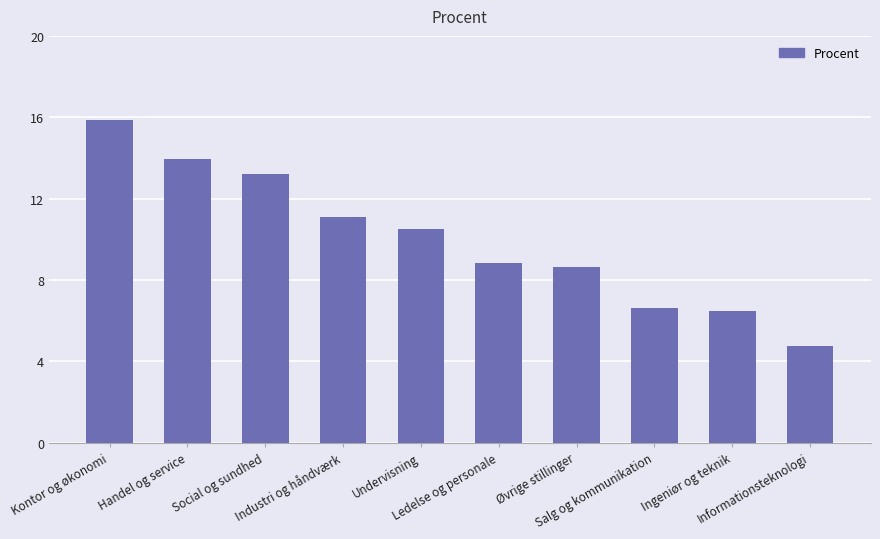

The value at Industri og håndværk is 3.3. True or false?

False